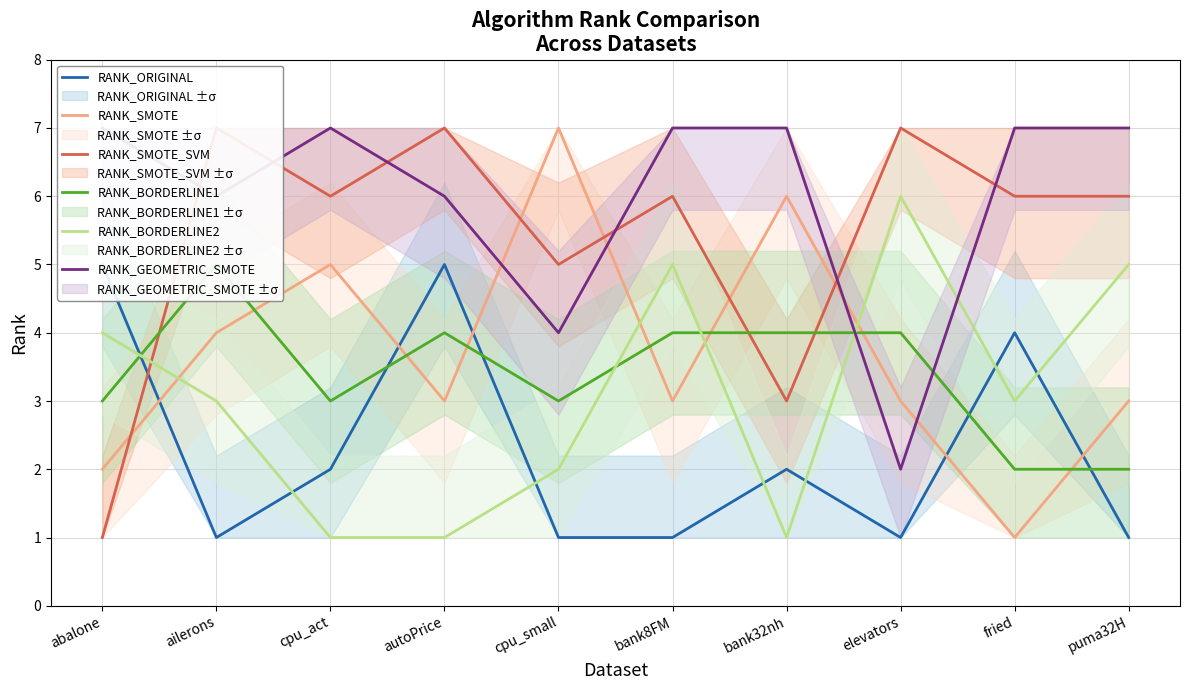

Reading left to right, list all the values displayed in this chart.

RANK_ORIGINAL: abalone=5	ailerons=1	cpu_act=2	autoPrice=5	cpu_small=1	bank8FM=1	bank32nh=2	elevators=1	fried=4	puma32H=1
RANK_SMOTE: abalone=2	ailerons=4	cpu_act=5	autoPrice=3	cpu_small=7	bank8FM=3	bank32nh=6	elevators=3	fried=1	puma32H=3
RANK_SMOTE_SVM: abalone=1	ailerons=7	cpu_act=6	autoPrice=7	cpu_small=5	bank8FM=6	bank32nh=3	elevators=7	fried=6	puma32H=6
RANK_BORDERLINE1: abalone=3	ailerons=5	cpu_act=3	autoPrice=4	cpu_small=3	bank8FM=4	bank32nh=4	elevators=4	fried=2	puma32H=2
RANK_BORDERLINE2: abalone=4	ailerons=3	cpu_act=1	autoPrice=1	cpu_small=2	bank8FM=5	bank32nh=1	elevators=6	fried=3	puma32H=5
RANK_GEOMETRIC_SMOTE: abalone=7	ailerons=6	cpu_act=7	autoPrice=6	cpu_small=4	bank8FM=7	bank32nh=7	elevators=2	fried=7	puma32H=7